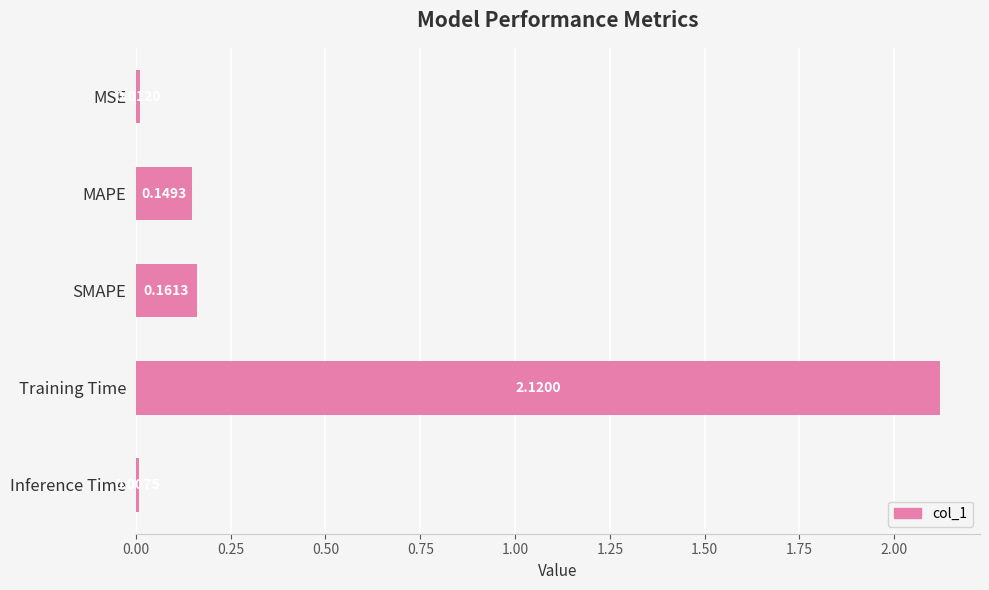

Between MSE and Training Time, which is larger?

Training Time